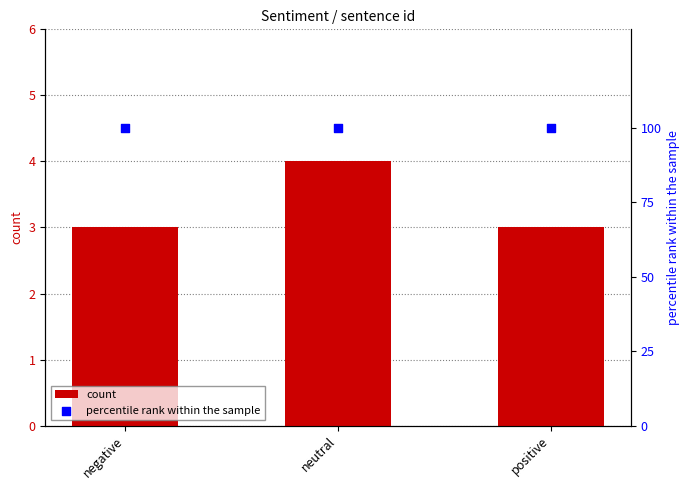

Which series reaches the minimum Y coordinate?

count